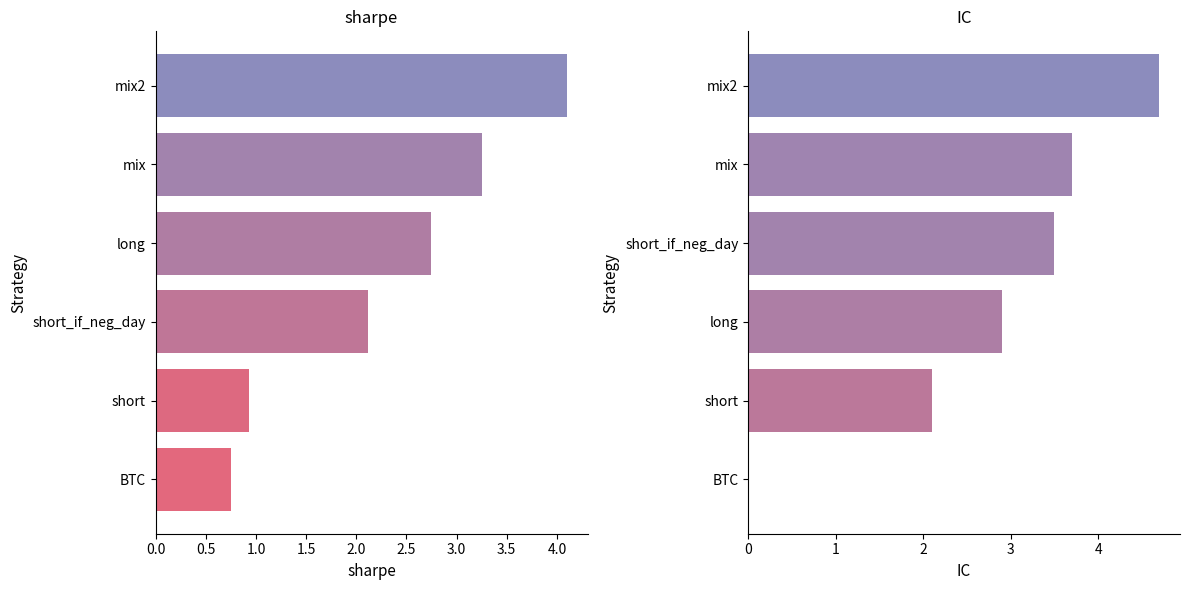

At mix, list the series in order from smallest to largest.

sharpe, IC